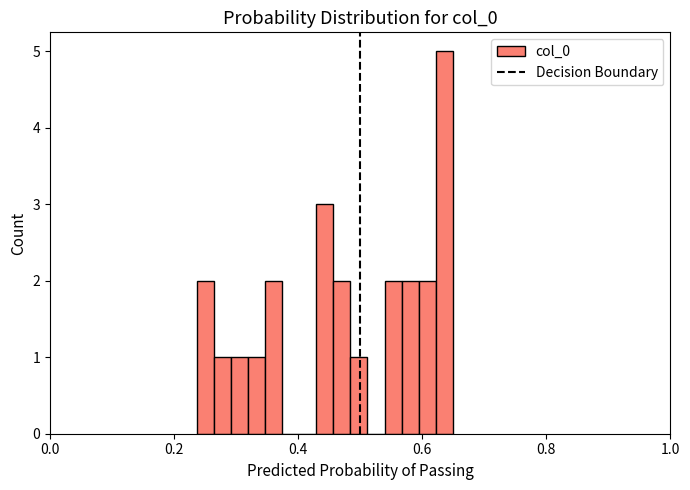

Read against the x-axis, roughly where is the centre of the tallest bar?

0.64